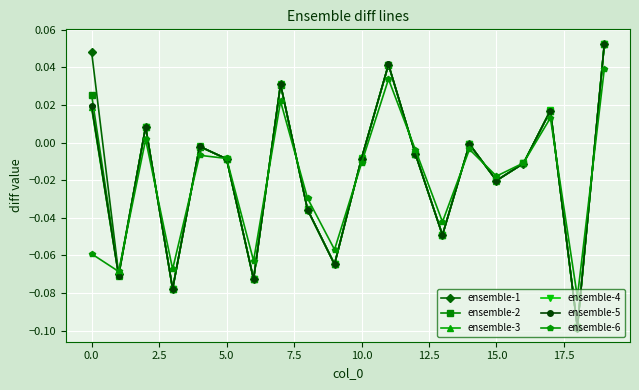

How many data points in ensemble-6 are above 0?

5